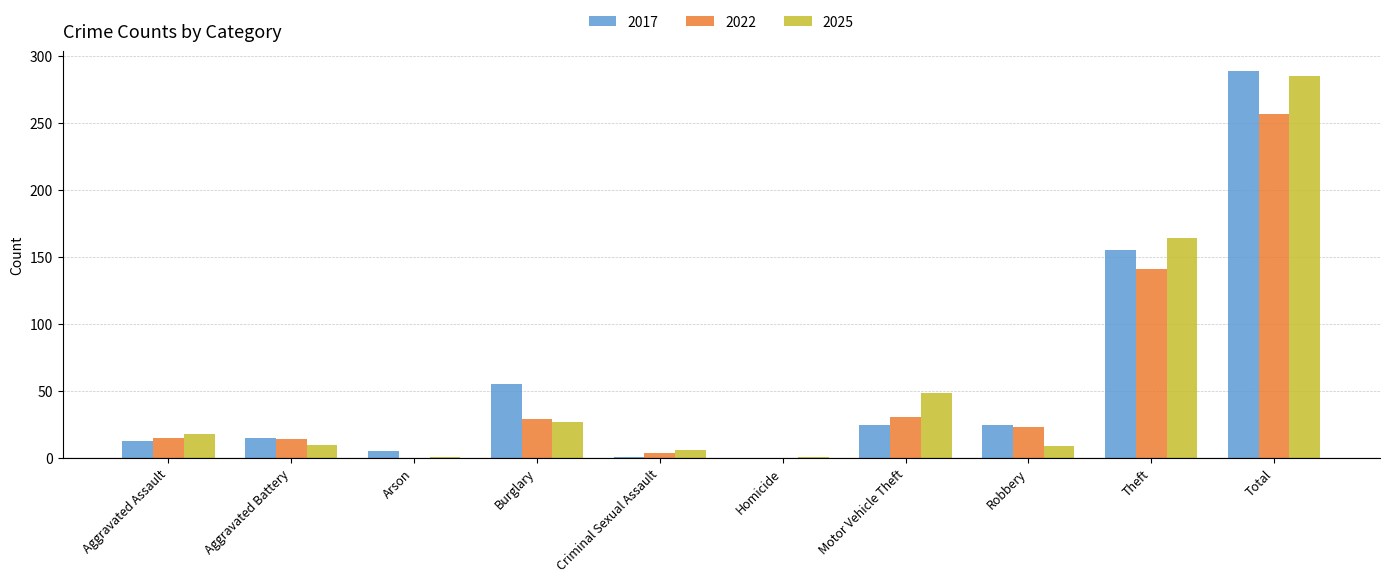

What are all the series names shown in the legend?

2017, 2022, 2025